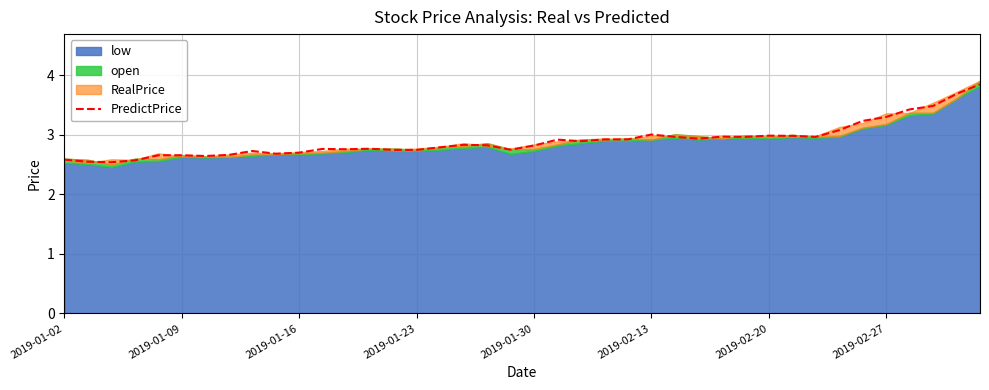

What is the value of the 6th point from the left?

2.7